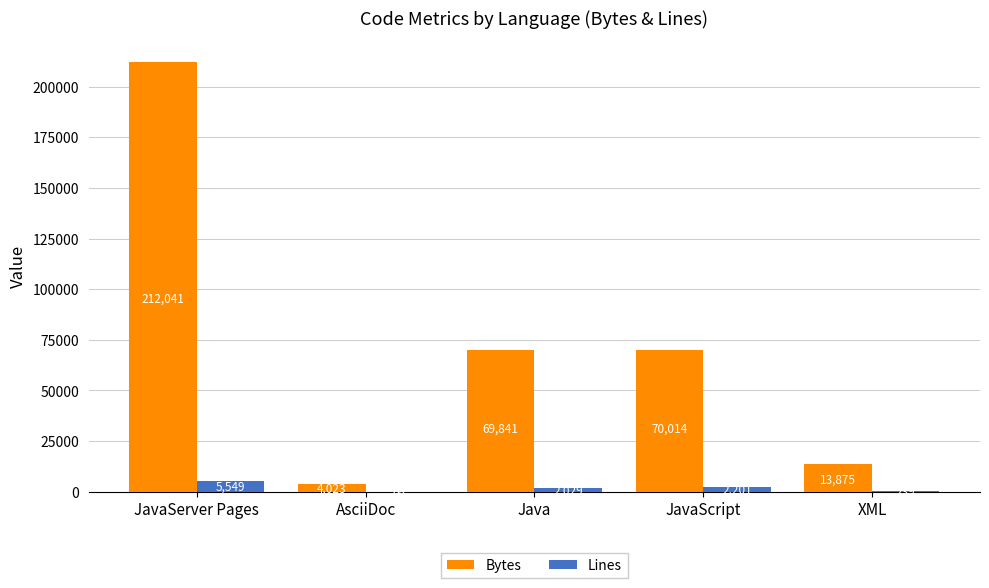

At which label is Bytes closest to 108032?

JavaScript